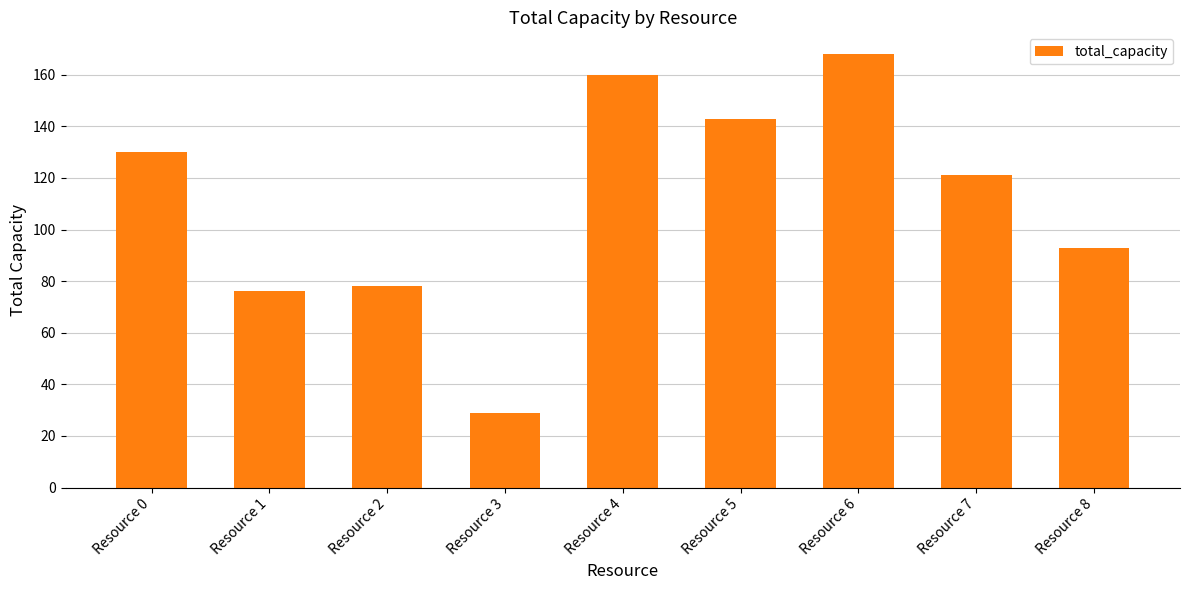

Approximately how many times larger is the value at Resource 3 compared to Resource 5?

0.2